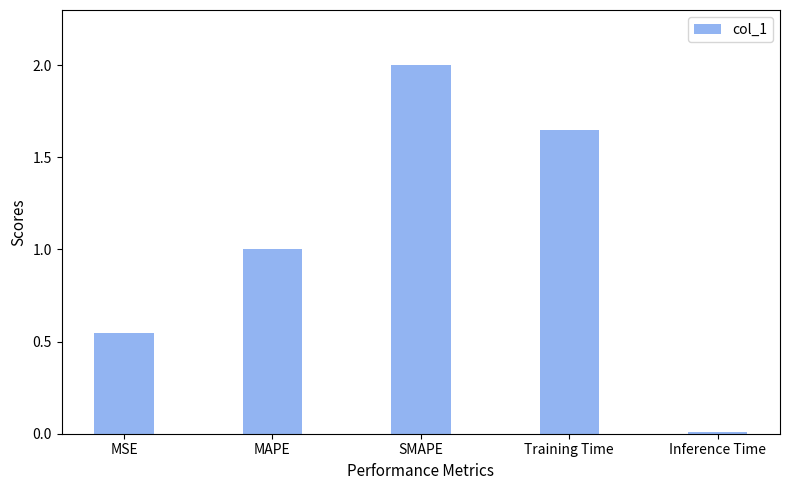

List the labels in order of value, smallest first.

Inference Time, MSE, MAPE, Training Time, SMAPE